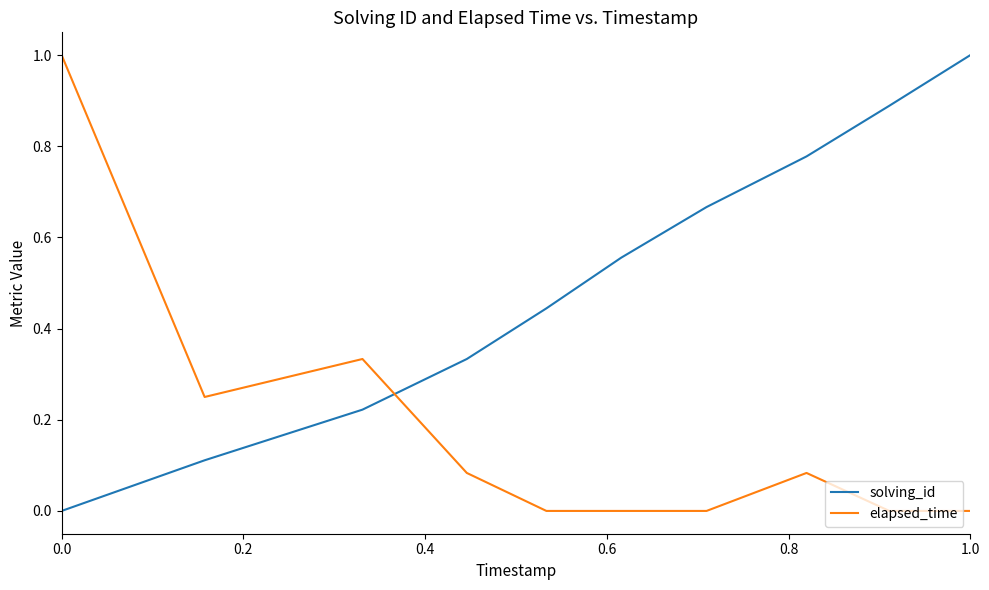

What is the greatest value displayed?

1.0